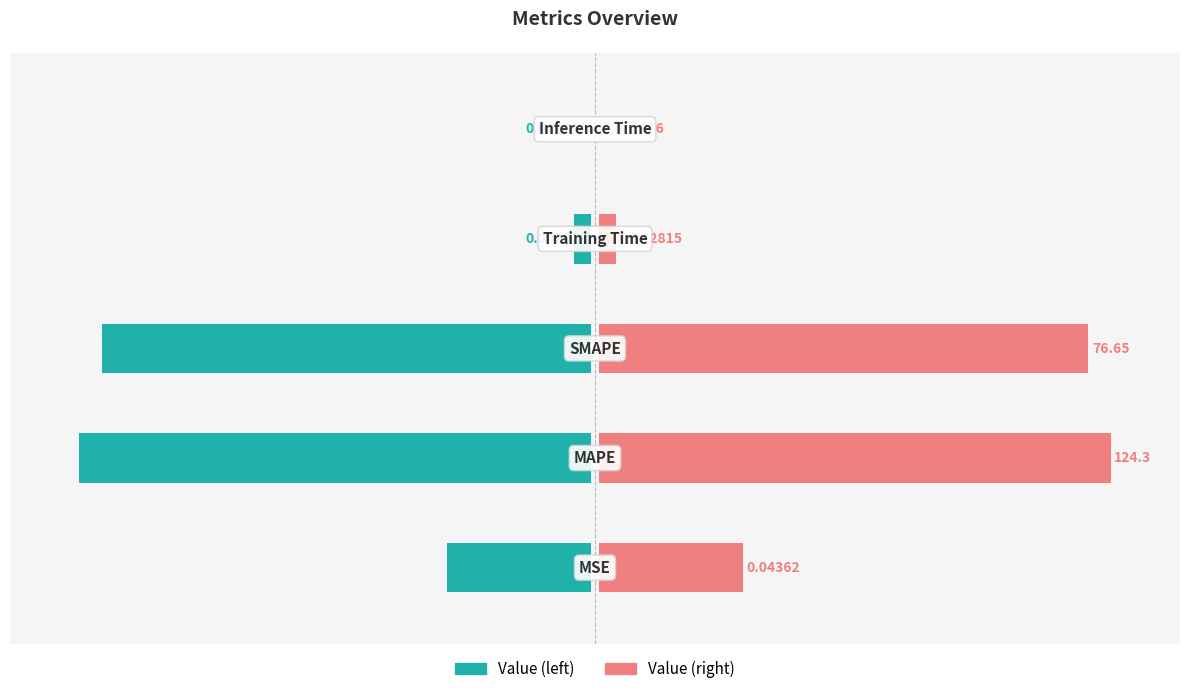

The col_1 series shows 42.1 at 4. True or false?

False